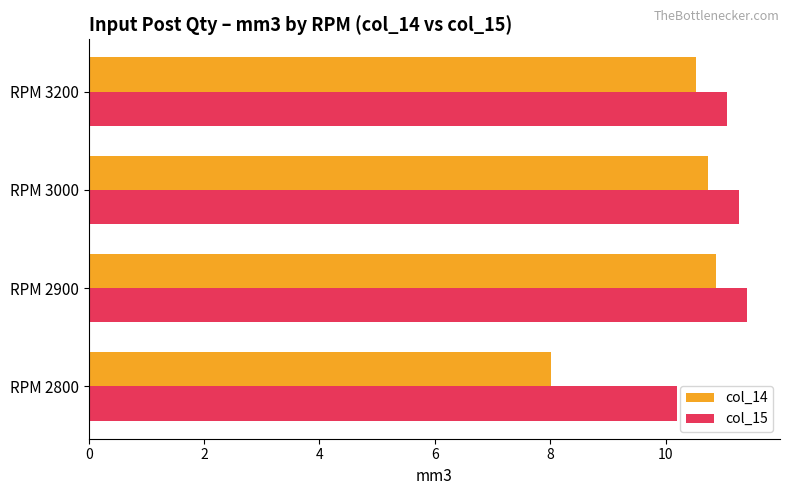

List the series in order of their peak value, highest first.

col_15, col_14